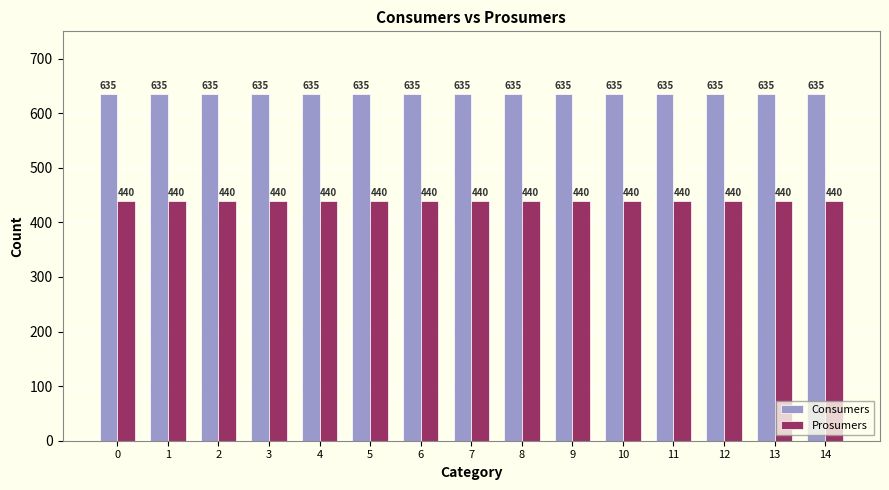

Is it true that Prosumers equals 115 at 4?

False